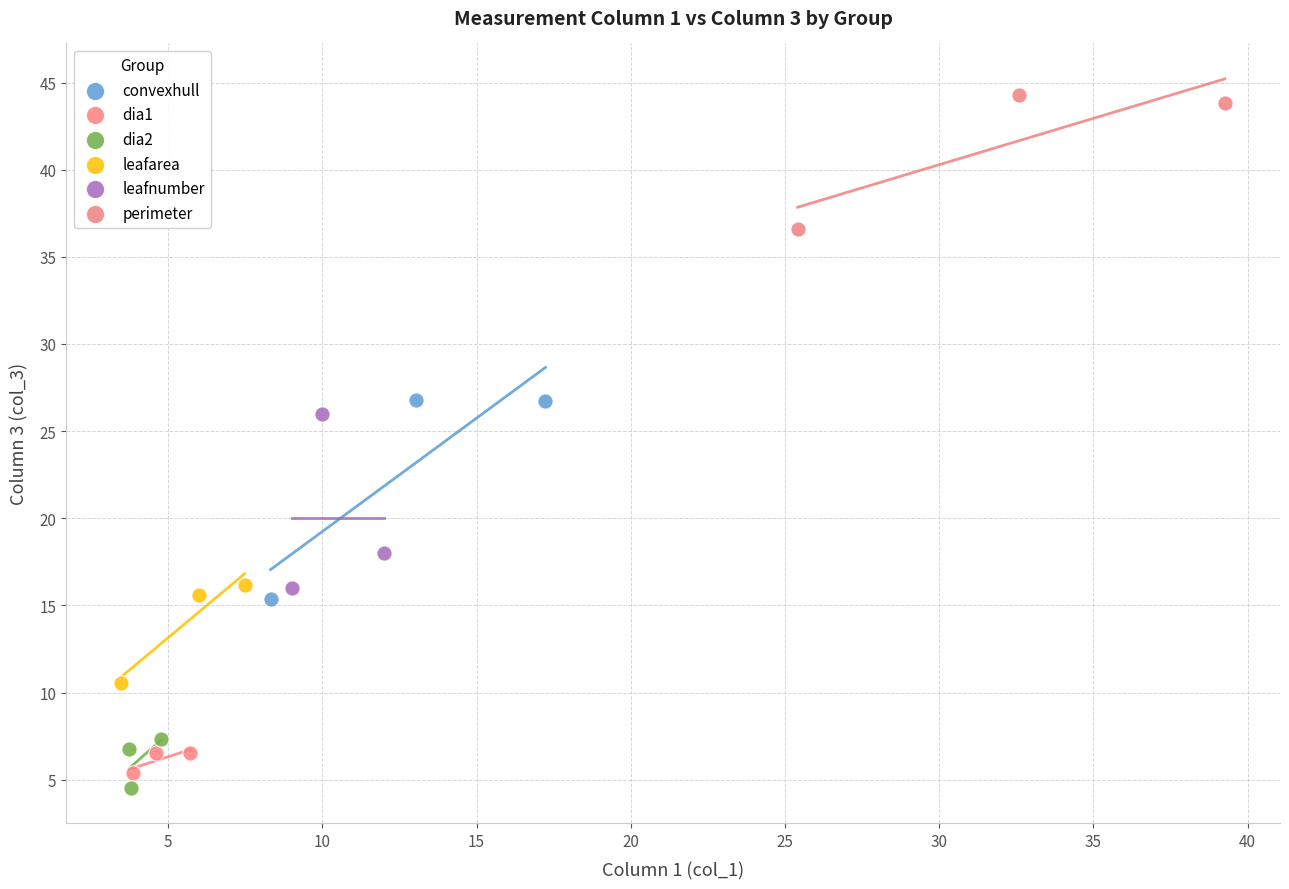

Which series contains the highest Y value?

perimeter